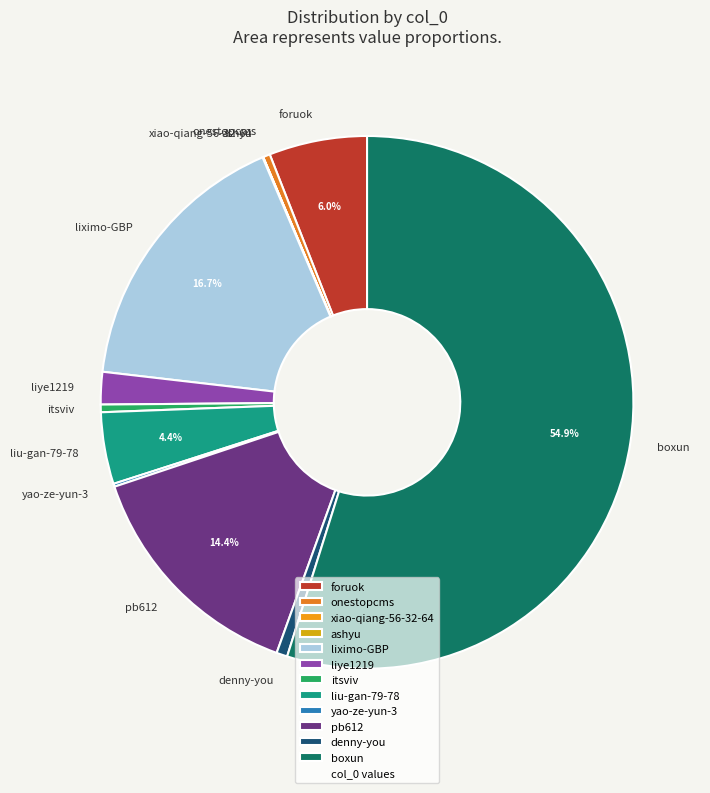

Which slice is the largest?

boxun